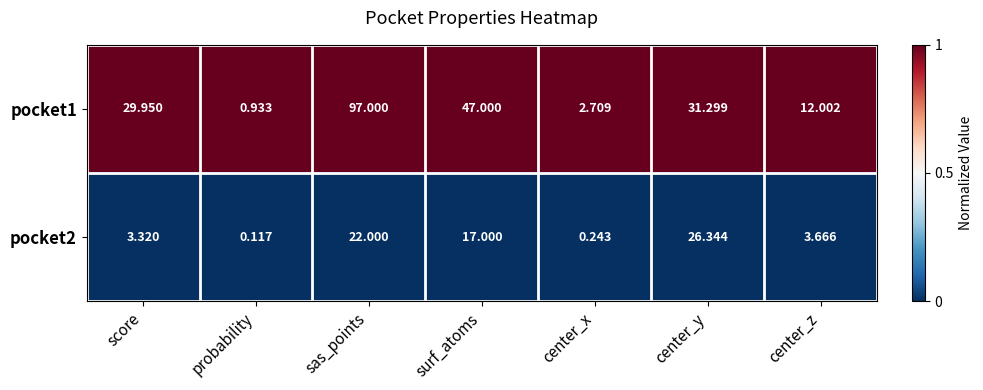

How many data points does each series have?

7